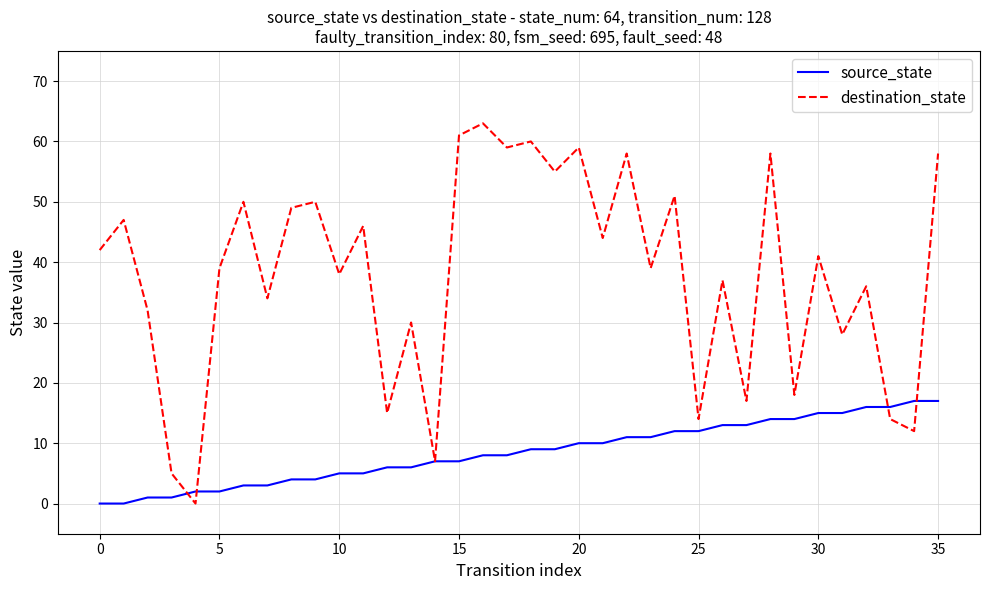

Rank the series by their maximum value, from highest to lowest.

destination_state, source_state